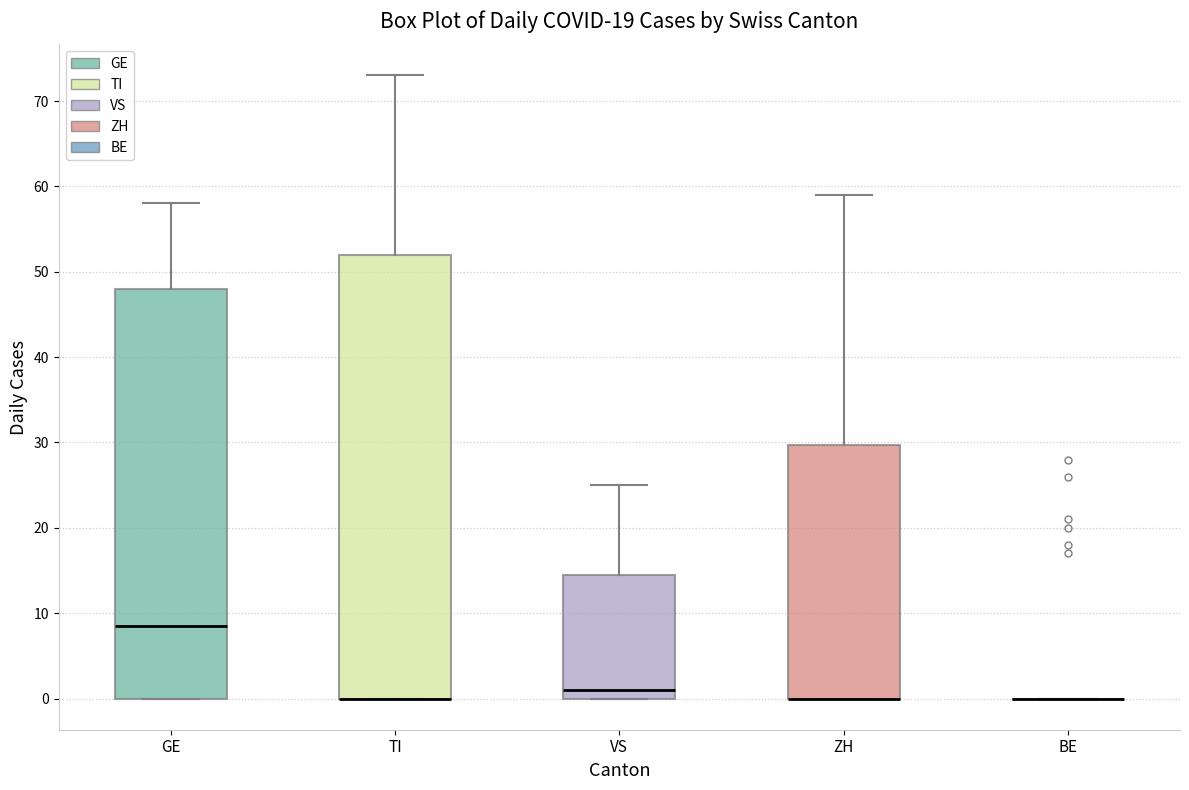

Reading left to right, read every box against the y-axis: the position of its median line, the range the box covers, and the ends of its whiskers. The values are not printed on the chart, so give them approximately, as read against the axis.

GE: median 9, box 0 to 48, whiskers 0 to 58
TI: median 0 (drawn on the box's lower edge), box 0 to 52, whiskers 0 to 73
VS: median 1, box 0 to 15, whiskers 0 to 25
ZH: median 0 (drawn on the box's lower edge), box 0 to 30, whiskers 0 to 59
BE: box collapsed to a line at 0, whiskers 0 to 0